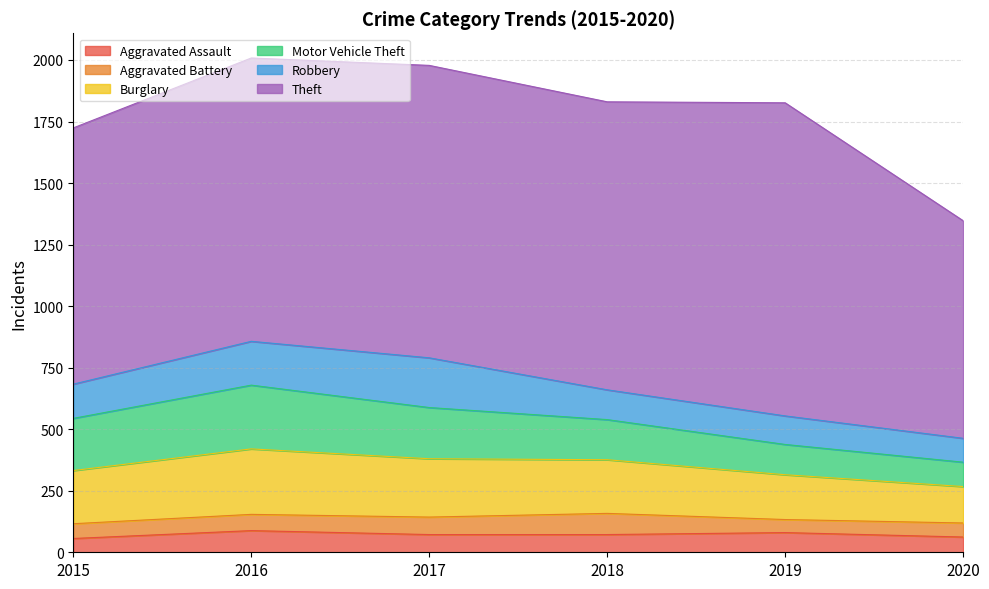

How many lines are shown in the chart?

6